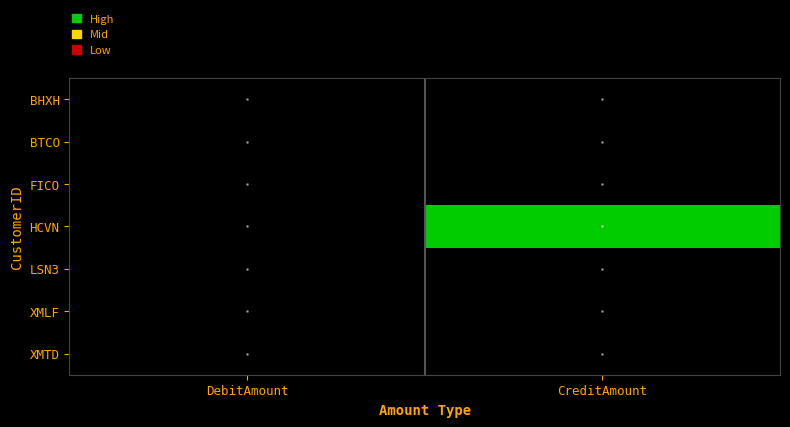

Which series has the largest total across all categories?

HCVN